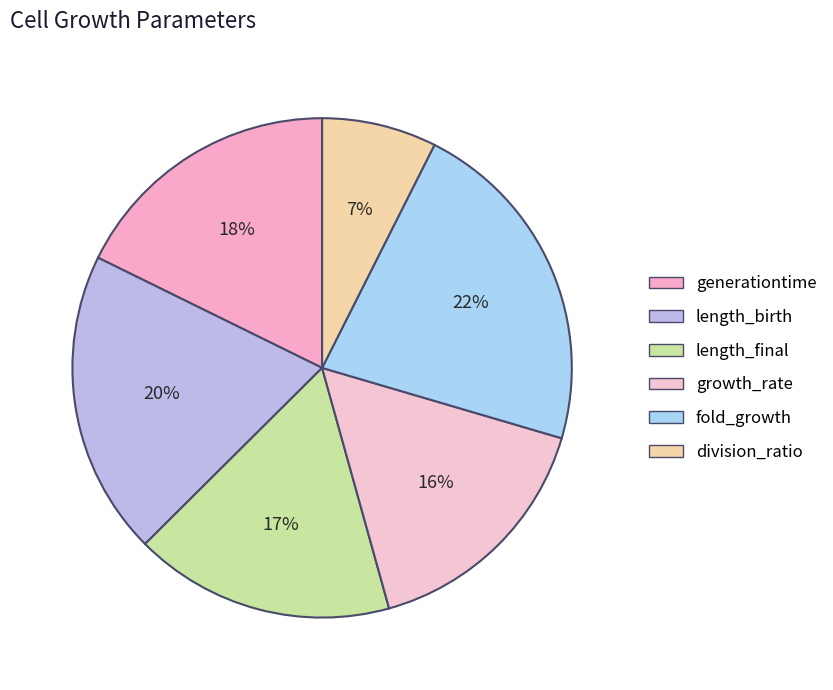

To the nearest percent, what is the combined percentage of generationtime and length_birth?

37%